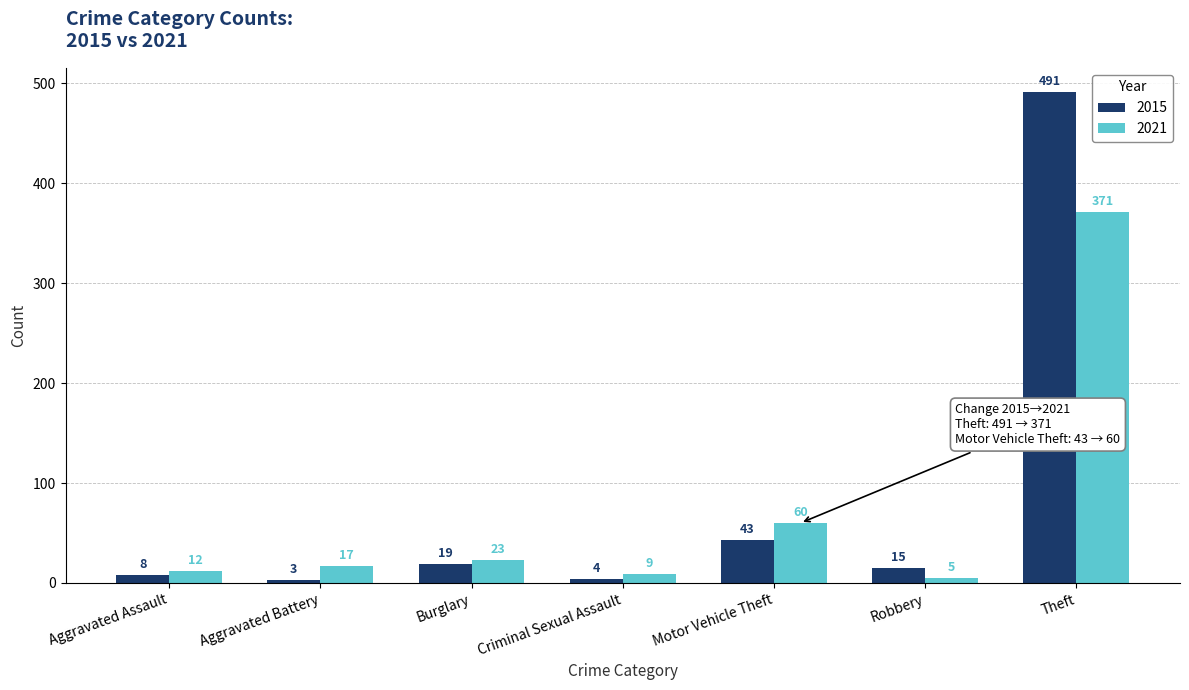

Which series has the largest range (max minus min)?

2015